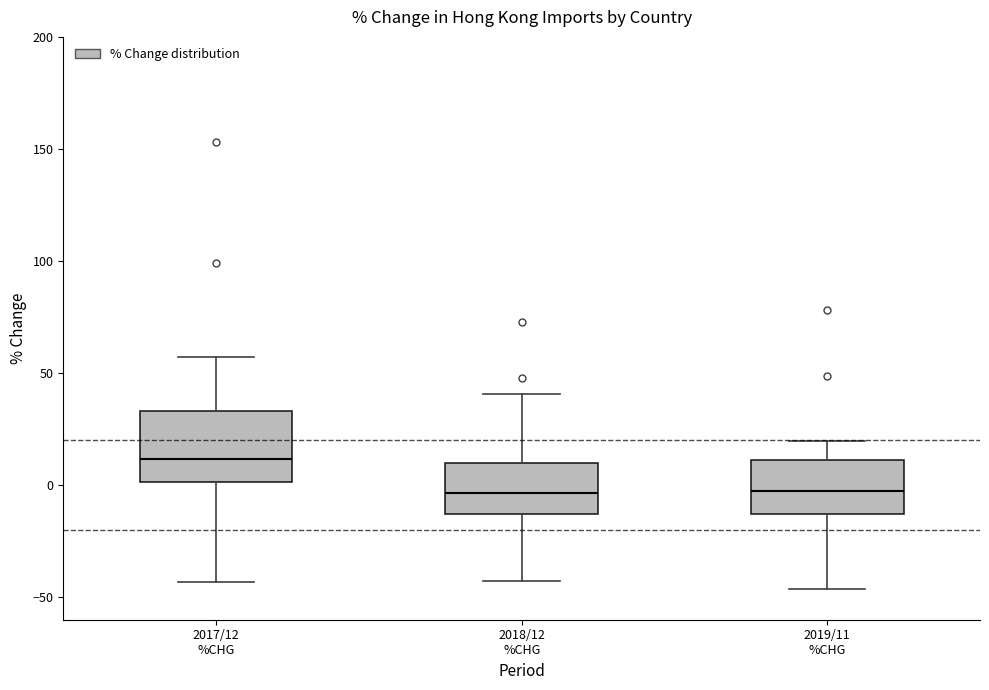

Which box's median line is the highest?

2017/12 %CHG